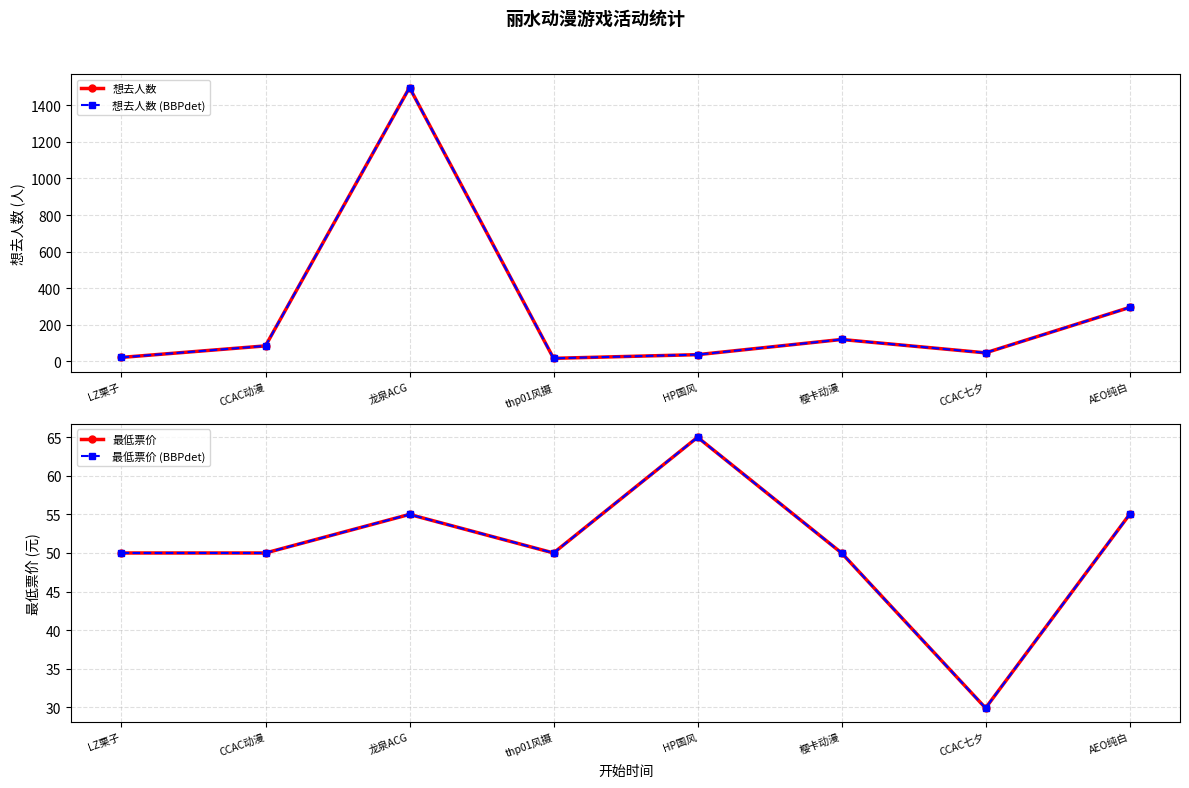

Is it true that 最低票价 (BBPdet) equals 50.0 at 樱卡动漫?

True